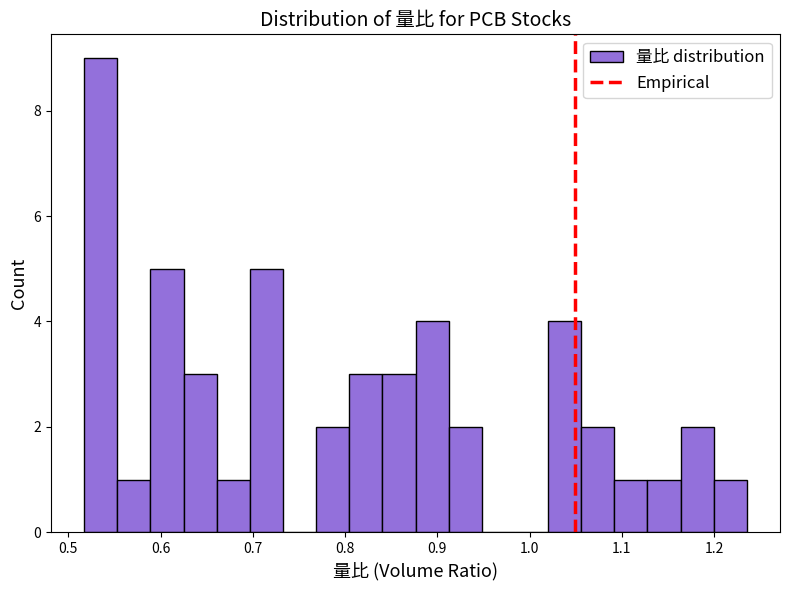

Read against the x-axis, roughly where is the centre of the tallest bar?

0.54